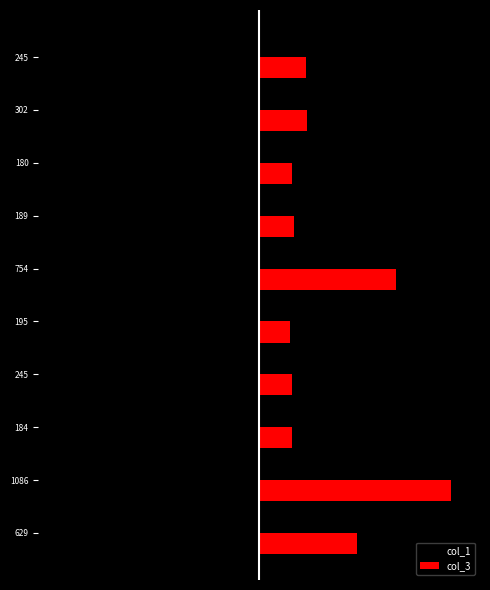

What are all the series names shown in the legend?

col_1, col_3